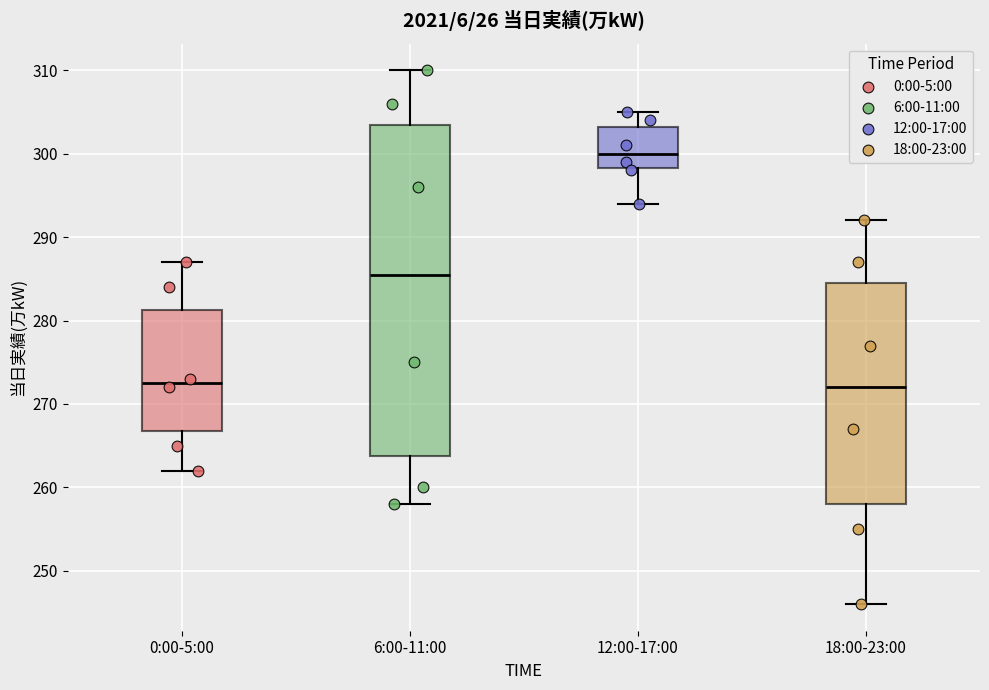

Reading left to right, read every box against the y-axis: the position of its median line, the range the box covers, and the ends of its whiskers. The values are not printed on the chart, so give them approximately, as read against the axis.

0:00-5:00: median 273, box 267 to 281, whiskers 262 to 287
6:00-11:00: median 286, box 264 to 304, whiskers 258 to 310
12:00-17:00: median 300, box 298 to 303, whiskers 294 to 305
18:00-23:00: median 272, box 258 to 285, whiskers 246 to 292